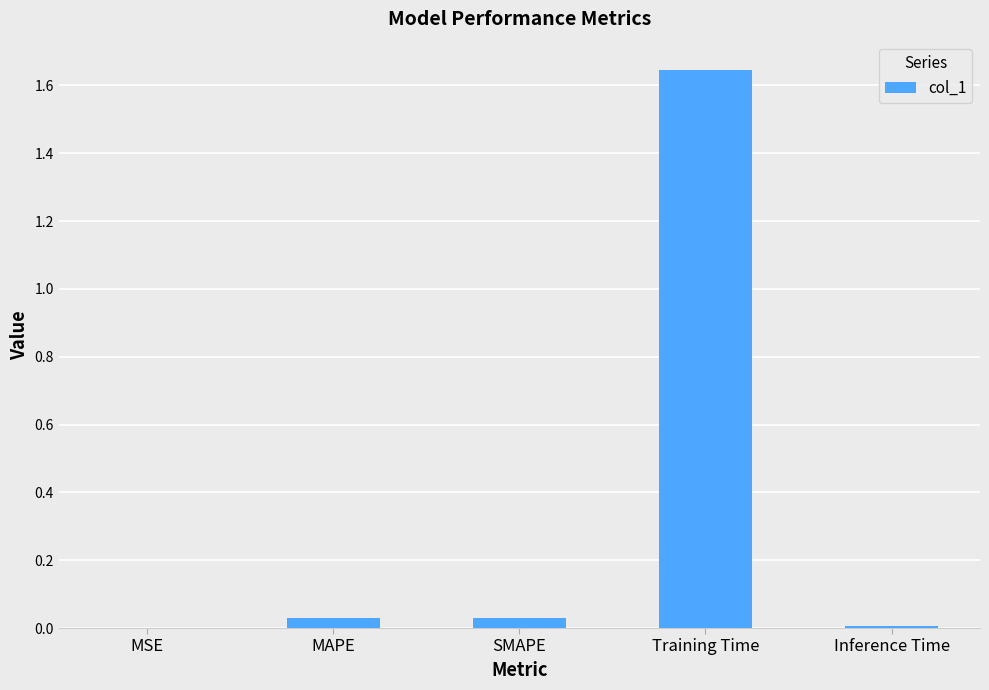

The value at MAPE is 0.0. True or false?

True